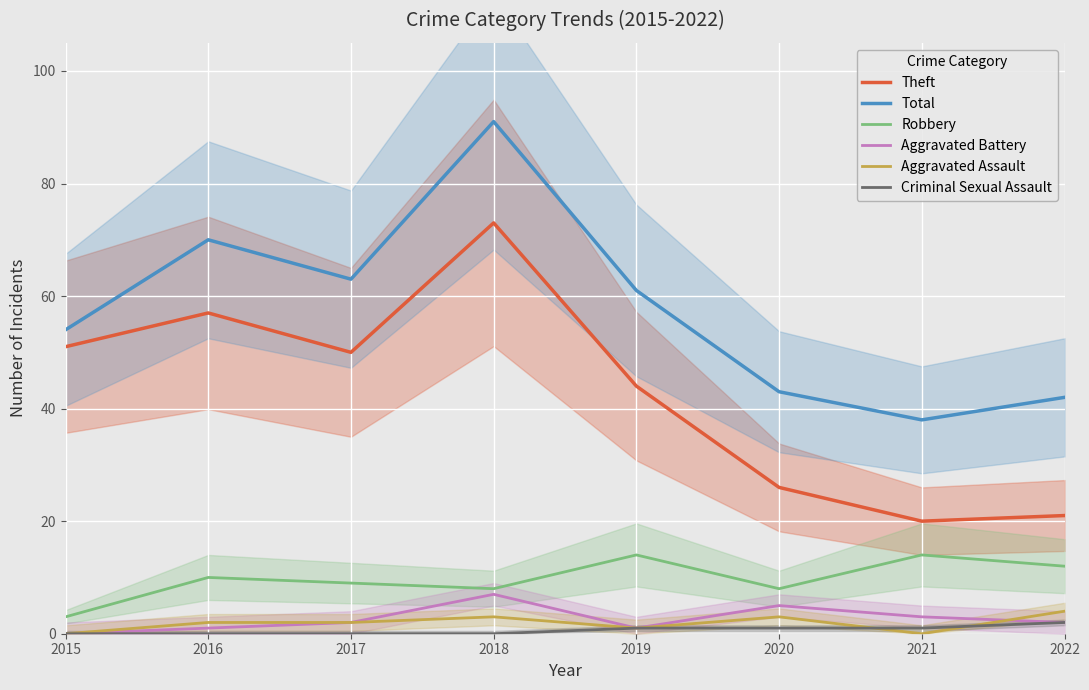

Rank the series at 2020 from highest to lowest value.

Total, Theft, Robbery, Aggravated Battery, Aggravated Assault, Criminal Sexual Assault